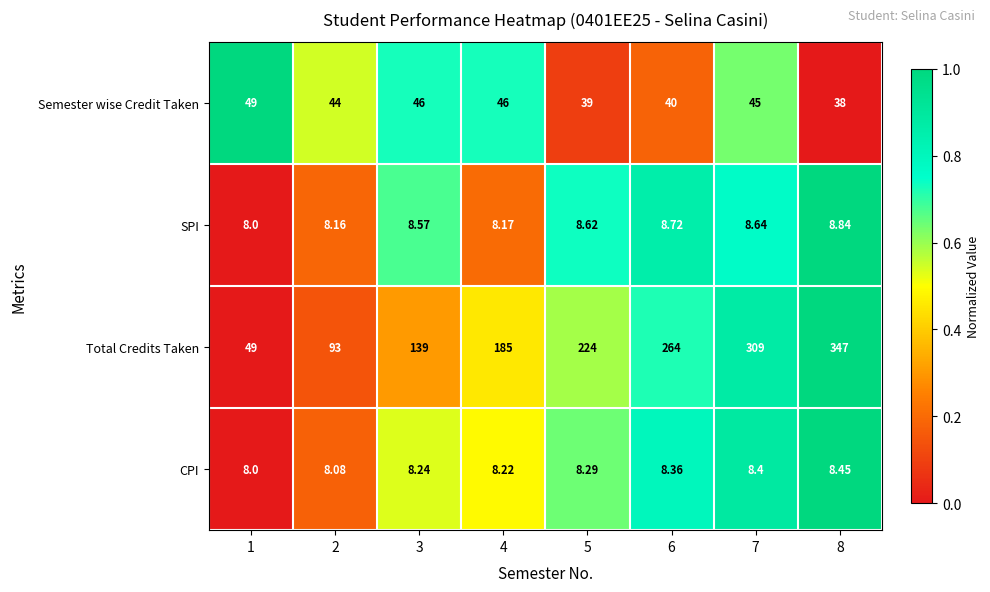

Rank the series at 5 from highest to lowest value.

Total Credits Taken, Semester wise Credit Taken, SPI, CPI